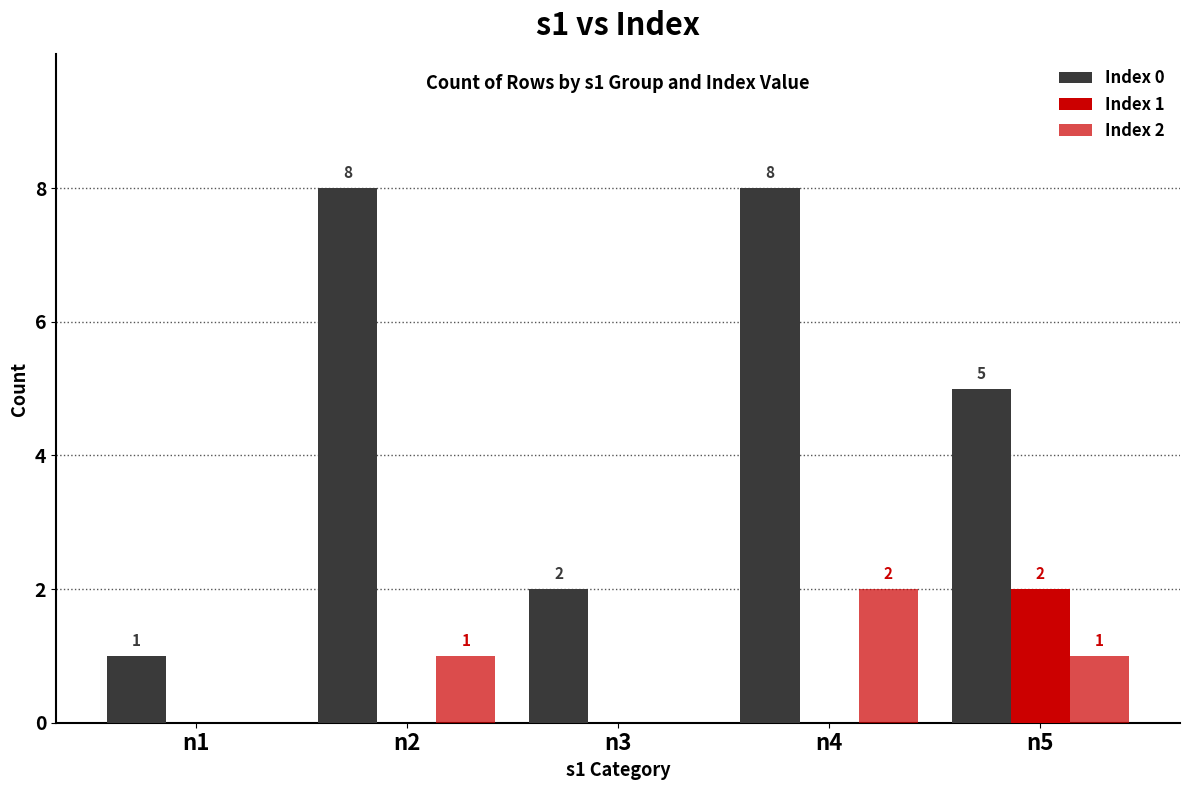

Which label corresponds to the smallest value in the chart?

n1